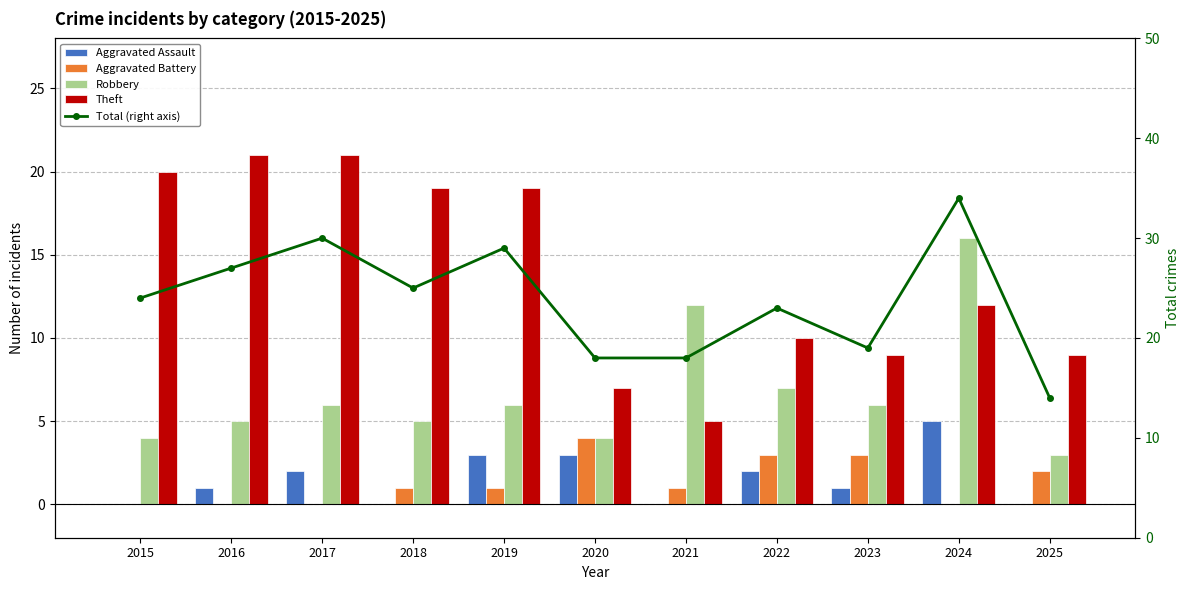

How many data points in Total (right axis) are above 24?

5